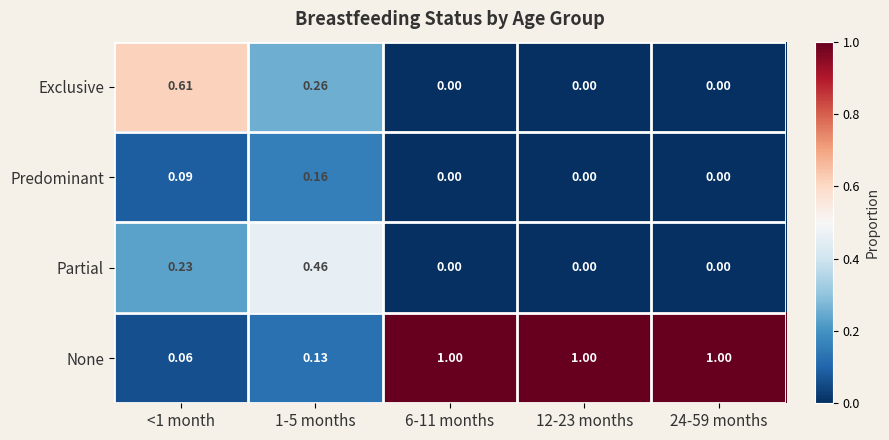

List the series in order of their peak value, highest first.

None, Exclusive, Partial, Predominant